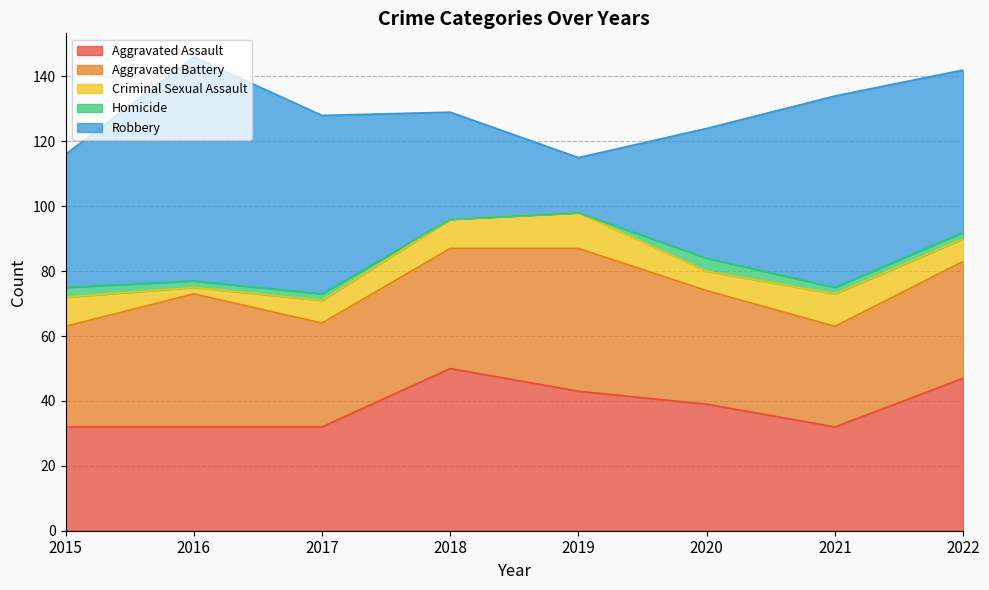

At which category does Criminal Sexual Assault reach its first local valley?

2016